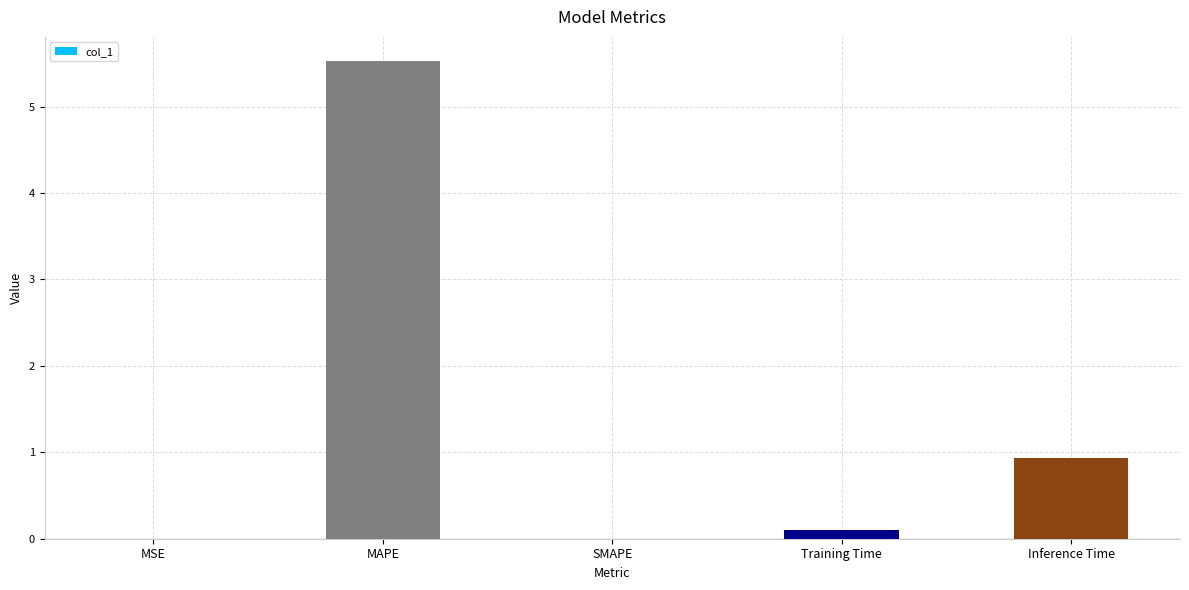

Are the bars grouped side by side (vs. stacked)?

No